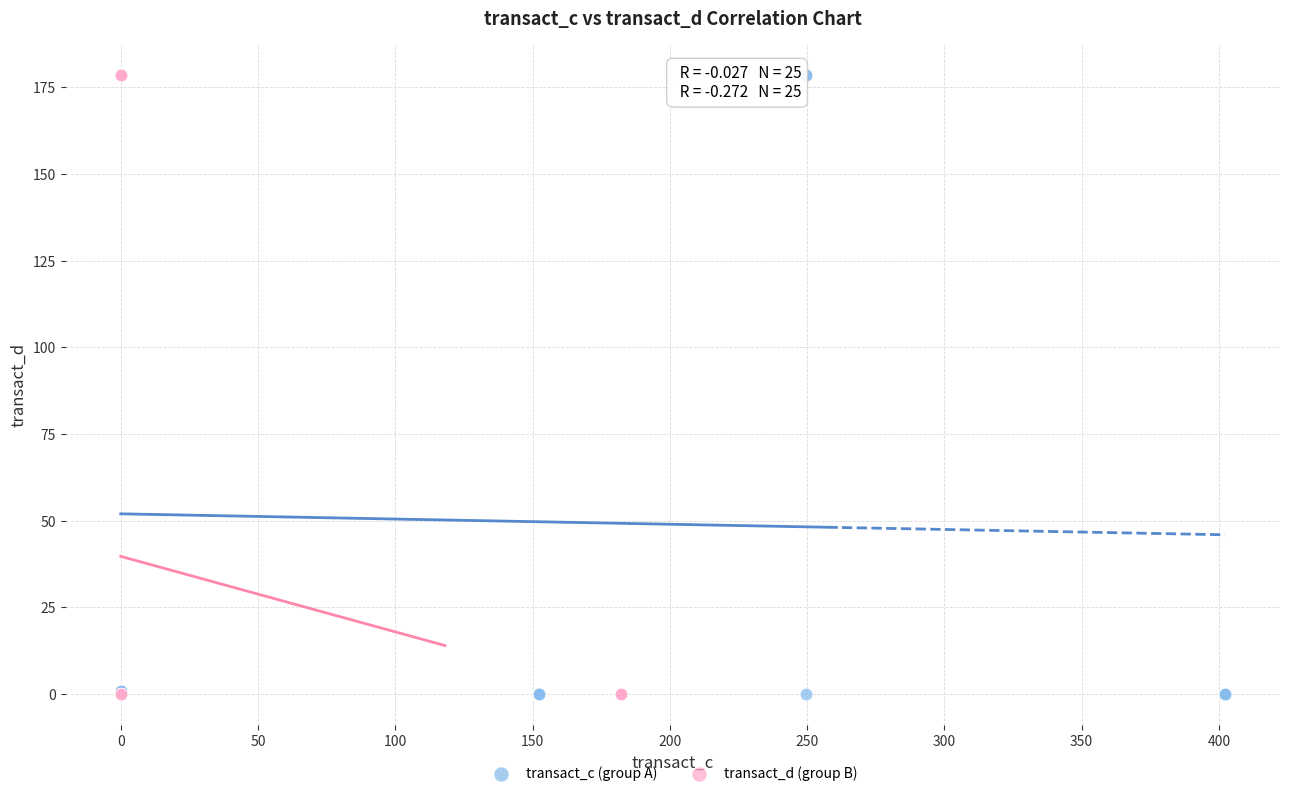

What are all the series names shown in the legend?

transact_c (group A), transact_d (group B)